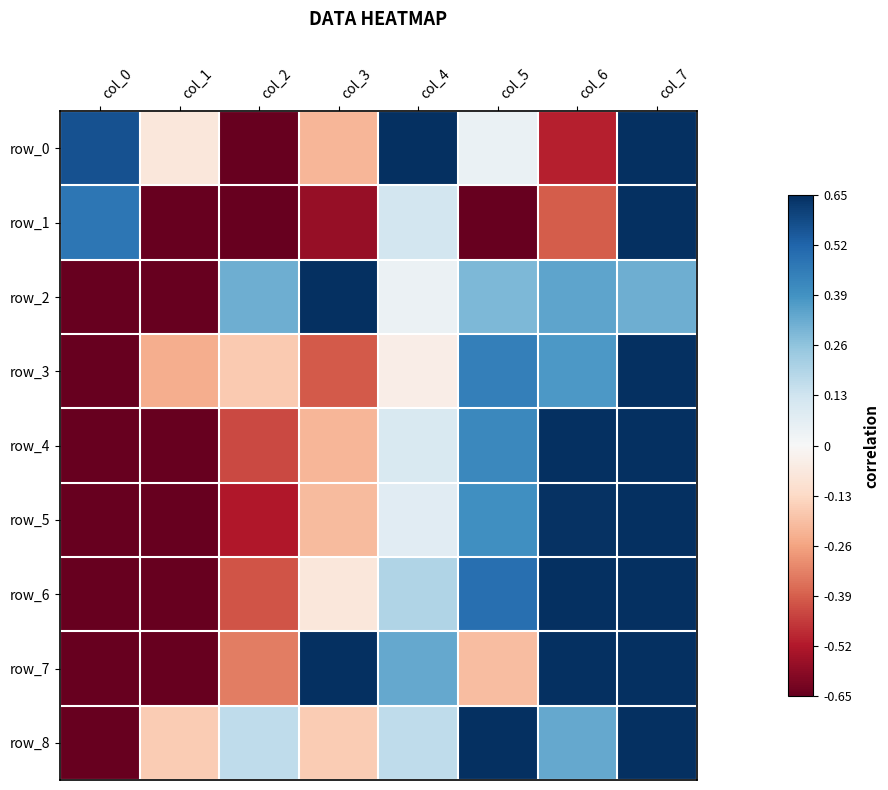

Which has a higher value, col_5 or col_4?

col_4